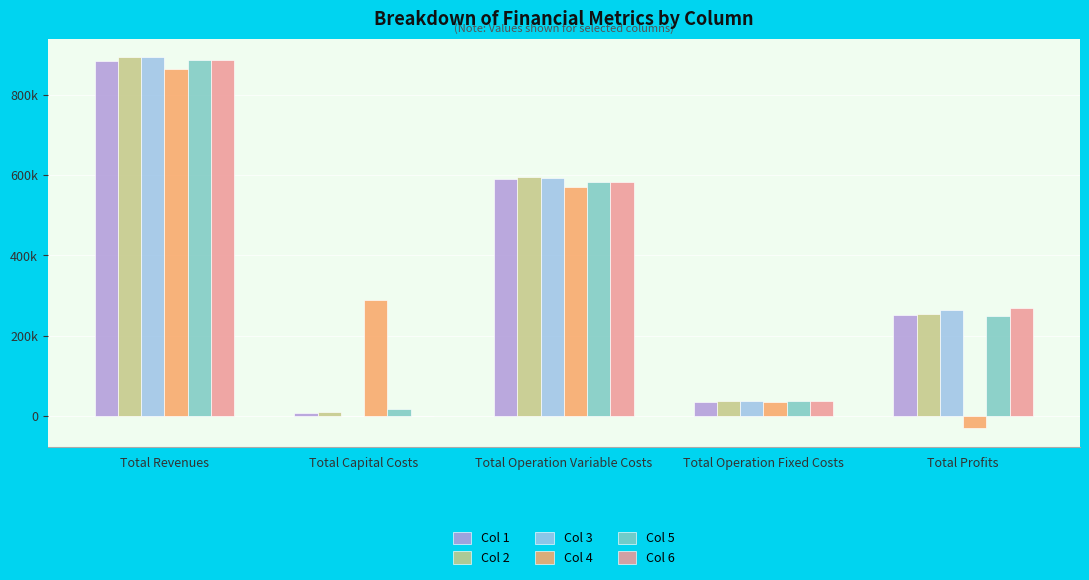

What is the difference between the second highest and second lowest values in the Col 1 series?

555028.6